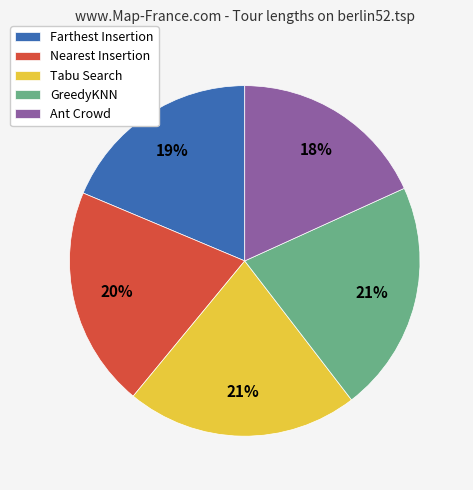

Combined, do Tabu Search and Nearest Insertion account for over 50%?

No